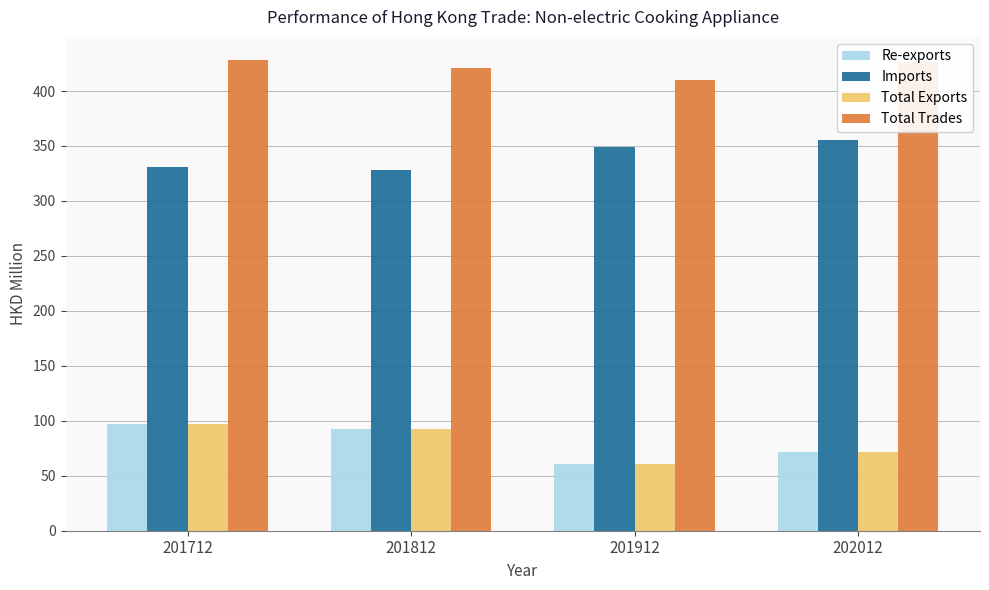

At how many categories does at least one series exceed 358?

4